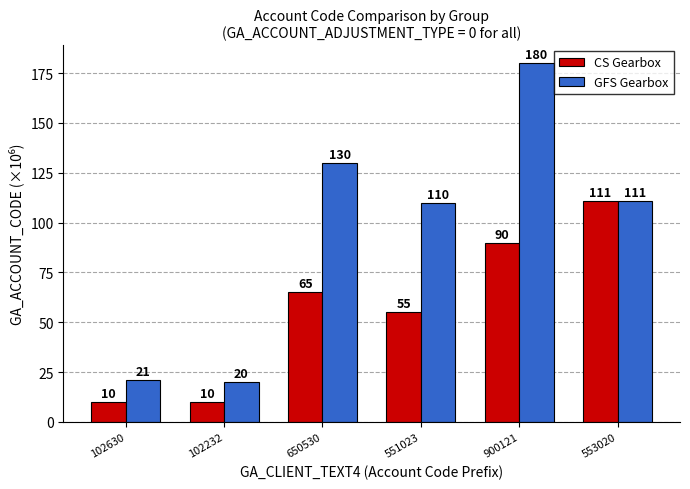

How many categories are shown in the chart?

6